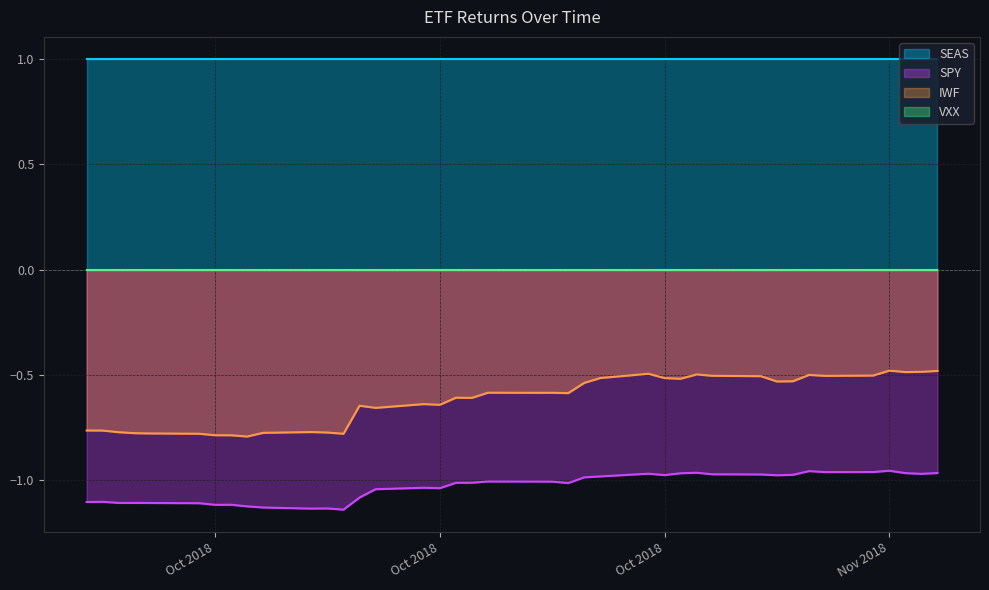

How many lines are shown in the chart?

4